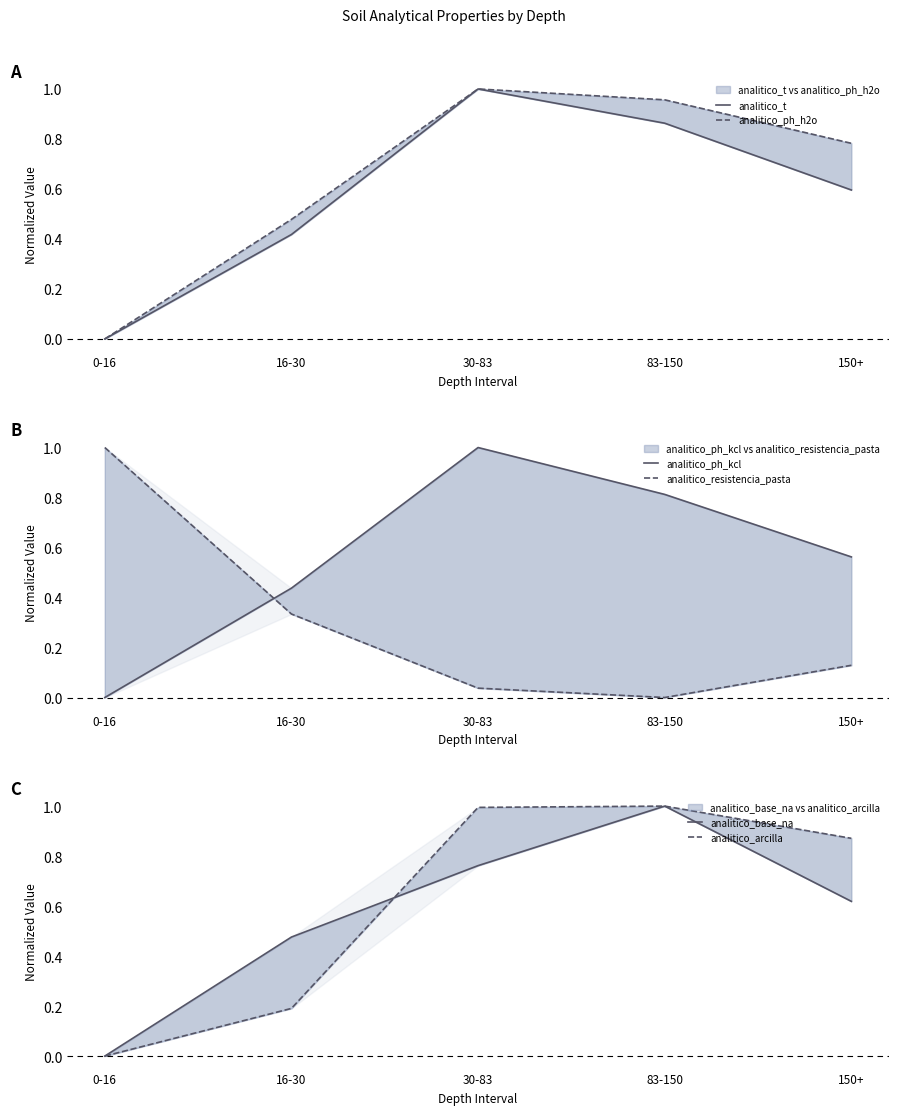

Which series changed the most between 0-16 and 16-30?

analitico_resistencia_pasta